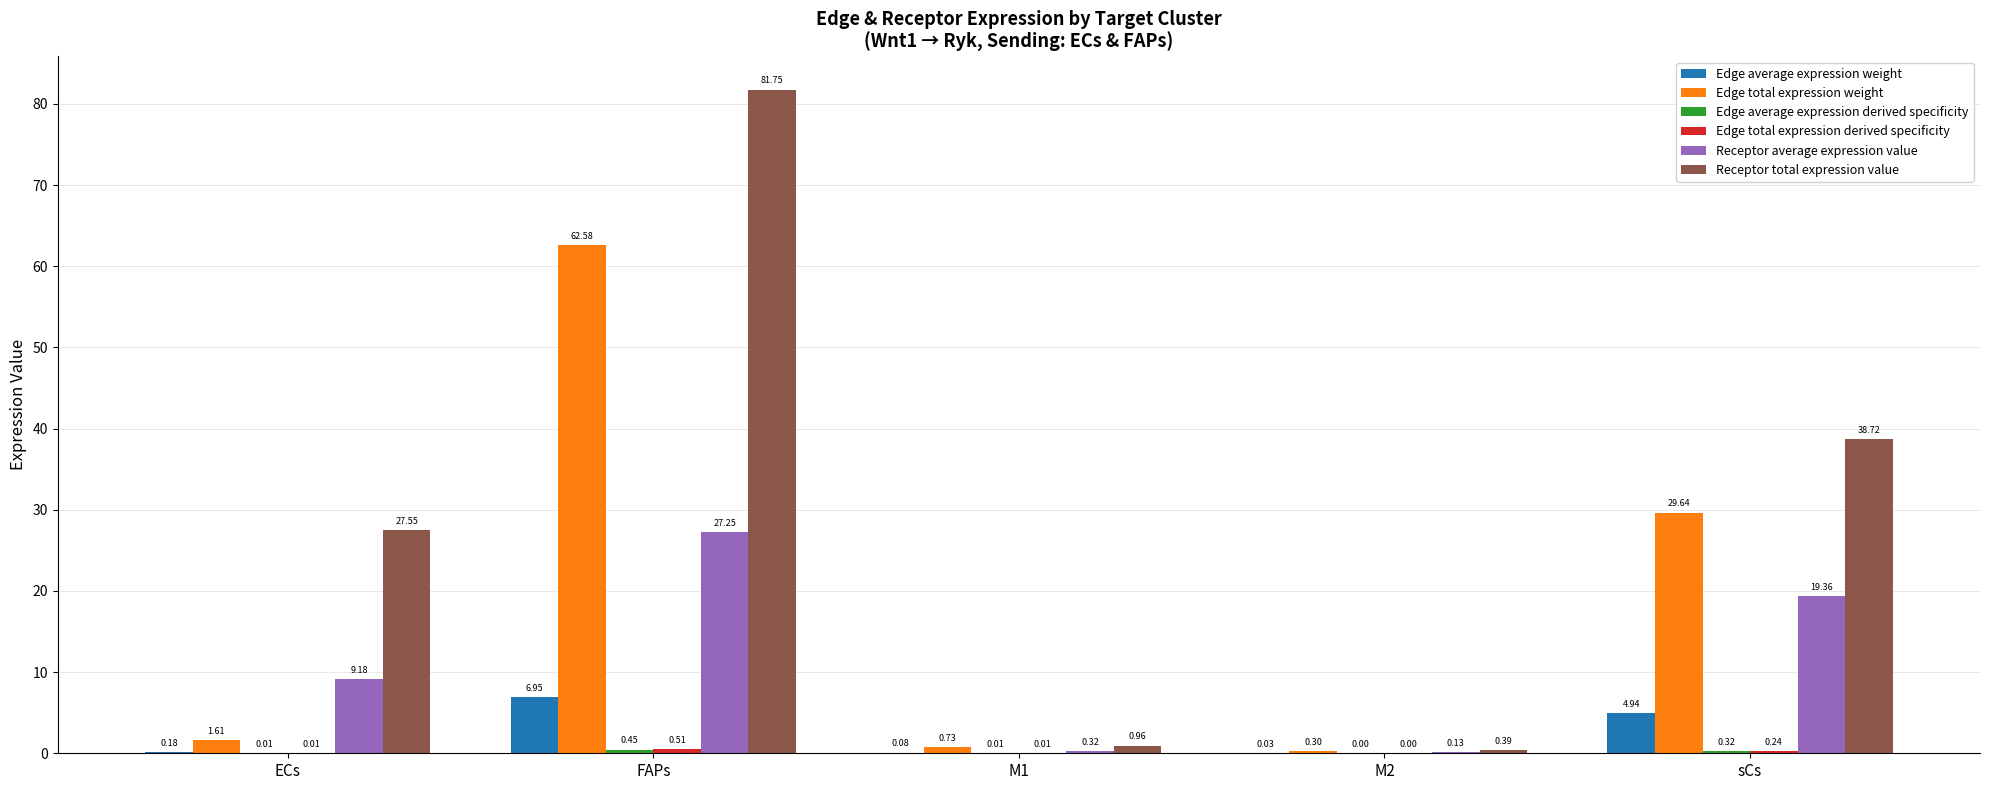

Between ECs and FAPs, which series saw the biggest shift?

Edge total expression weight